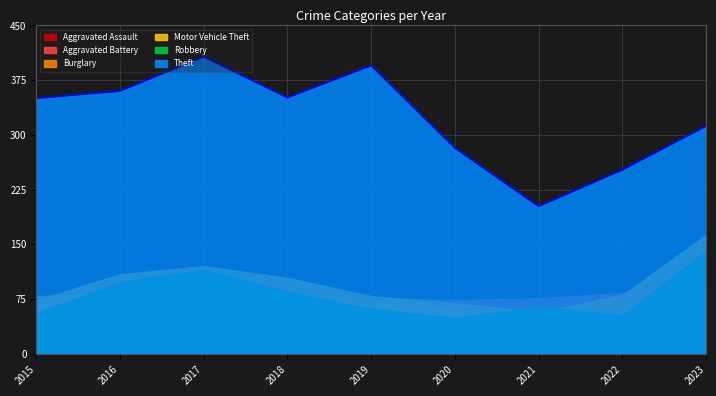

What is the smallest value displayed?

26